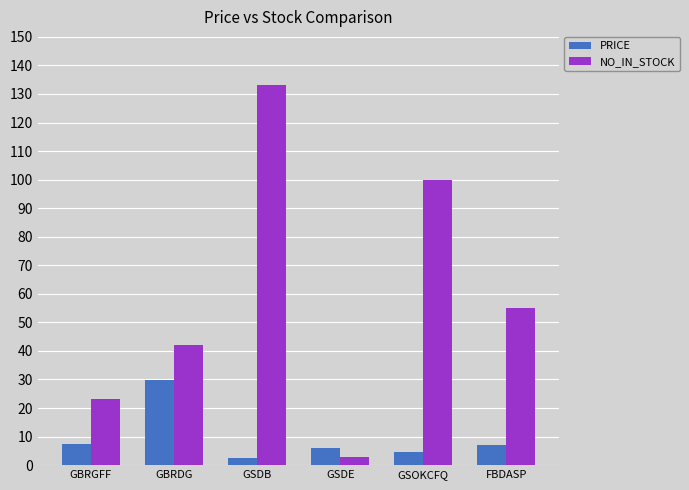

How many series are shown in this chart?

2